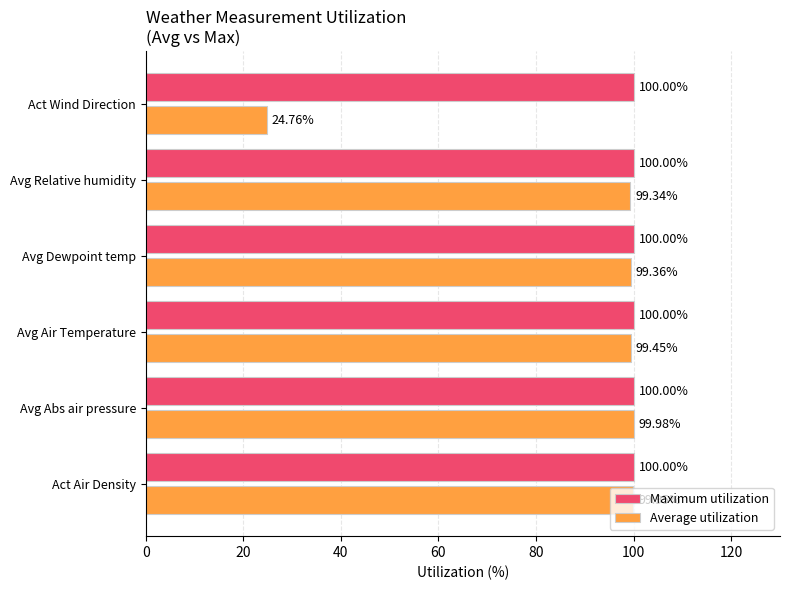

At which label is Average utilization closest to 62?

Act Wind Direction